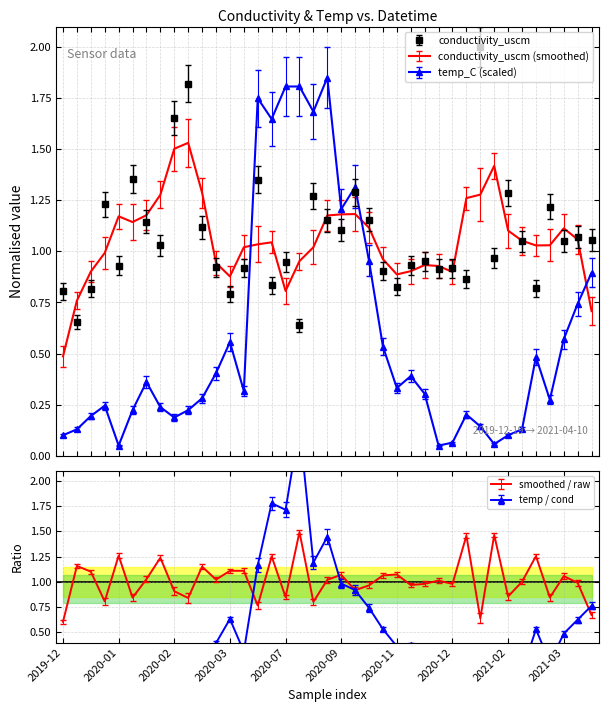

What is the difference between the second highest and minimum values in the conductivity_uscm series?

1.2